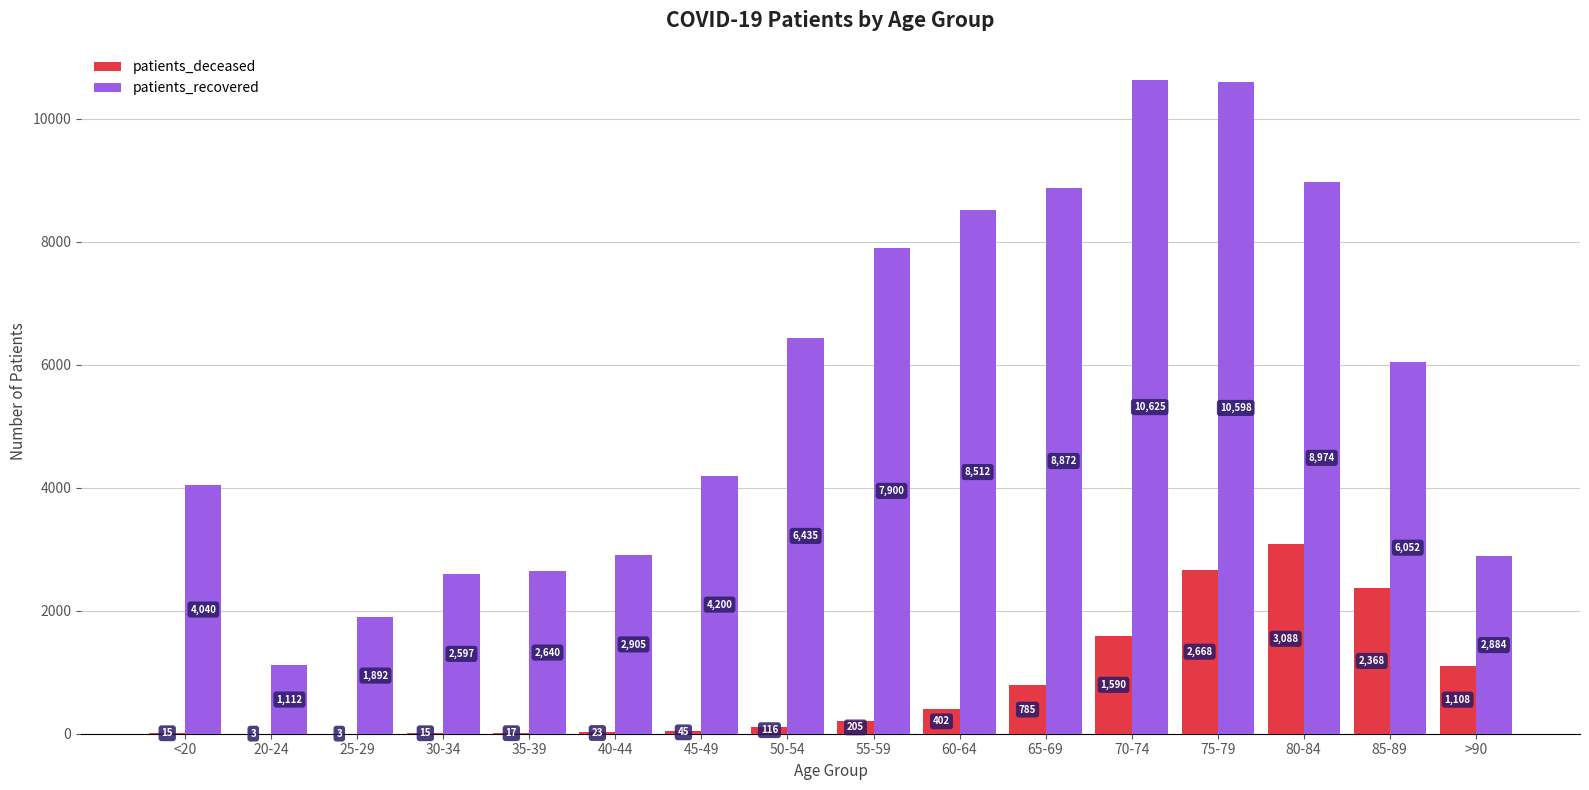

What is the highest value of the patients_recovered series?

10625